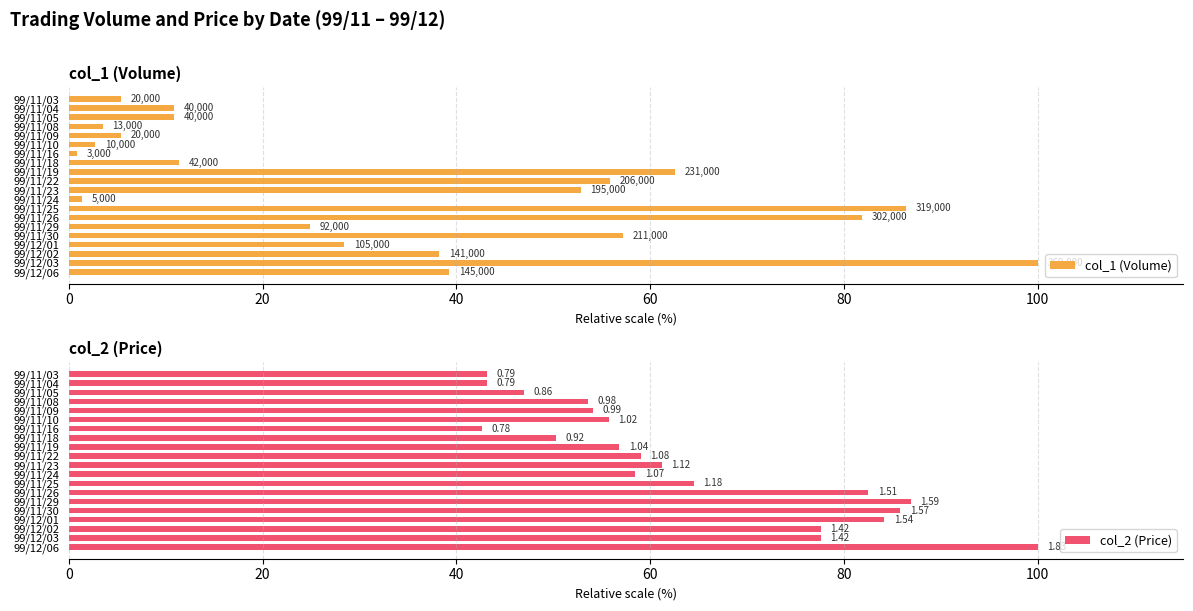

What is the spread (max minus min) of values at 99/11/24?

57.1